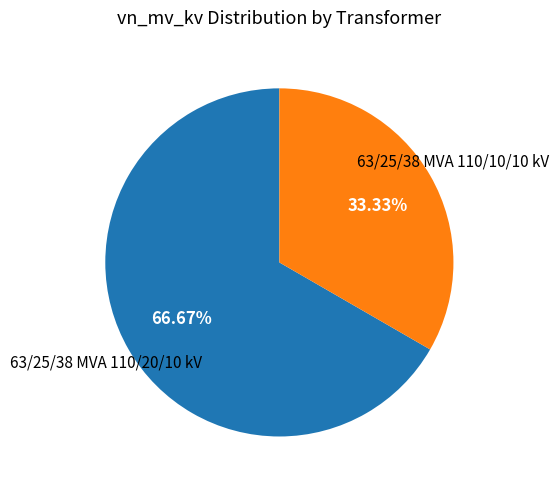

Is there any slice that represents more than half of the pie?

Yes